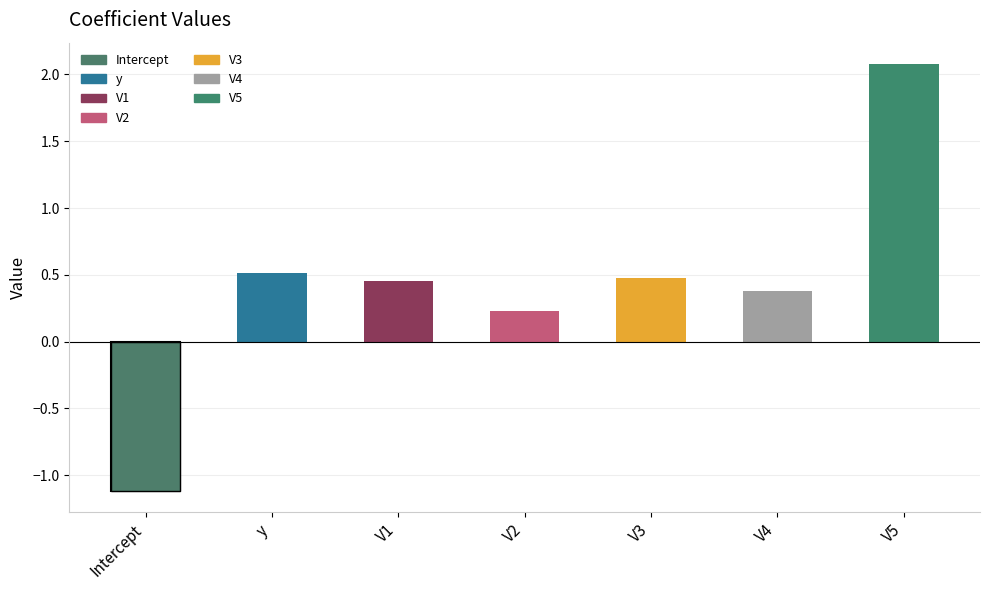

What is the difference between the maximum and minimum values?

3.2